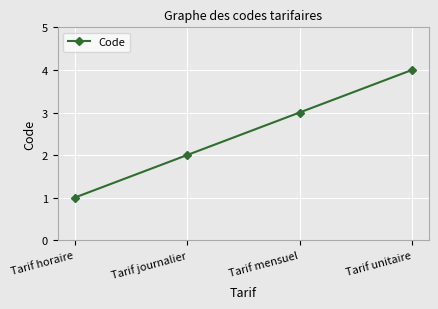

What is the approximate value at Tarif journalier?

2